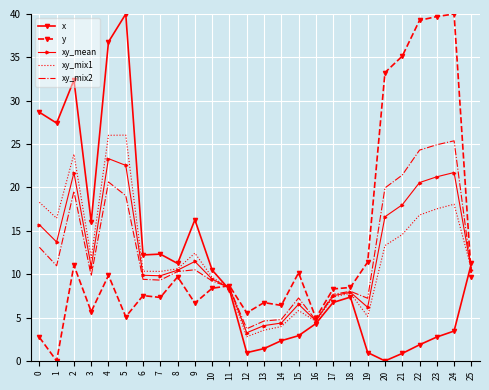

What is the sum of all x values?

299.1